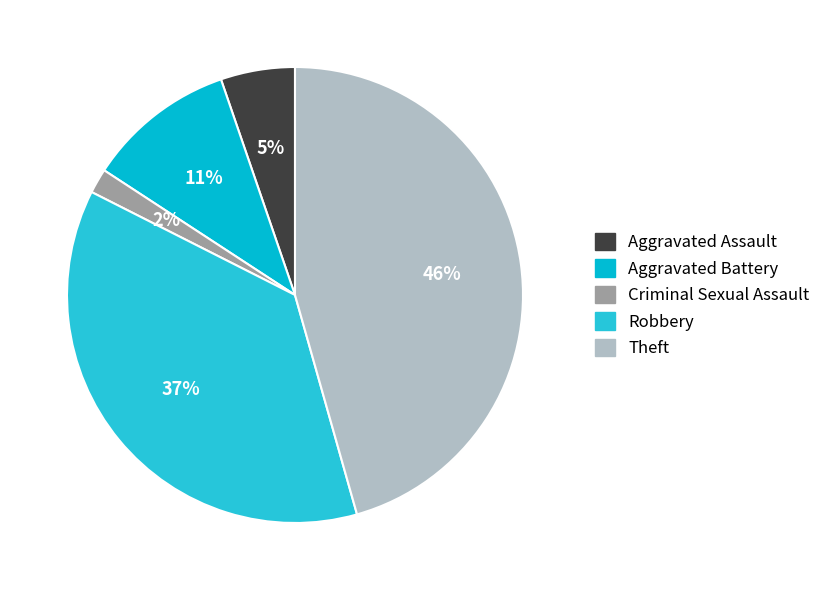

To the nearest percent, what is the difference between the largest and smallest slice percentages?

44%